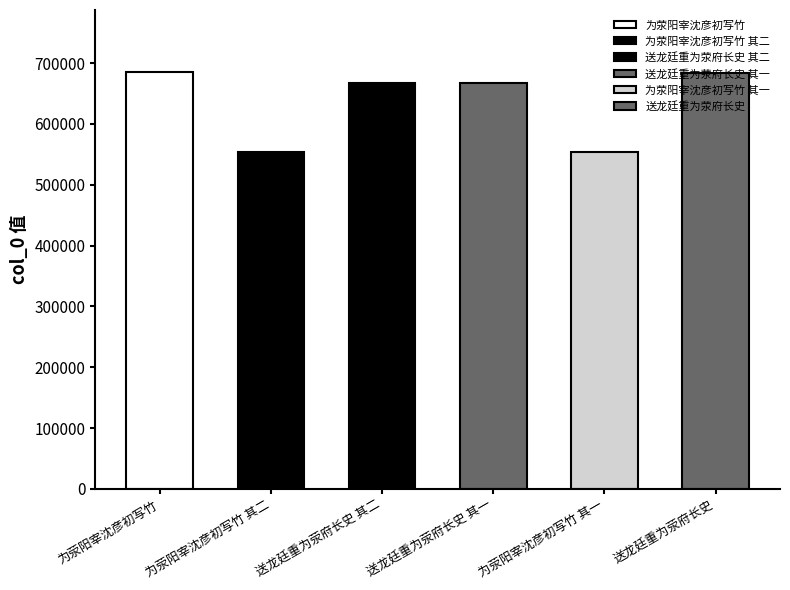

List the labels in order of value, smallest first.

为荥阳宰沈彦初写竹 其一, 为荥阳宰沈彦初写竹 其二, 送龙廷重为荥府长史 其一, 送龙廷重为荥府长史 其二, 送龙廷重为荥府长史, 为荥阳宰沈彦初写竹